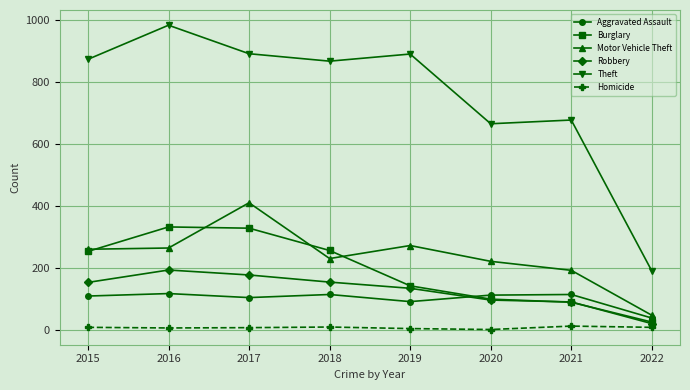

True or false: Theft has a value of 191 at 2022.

True